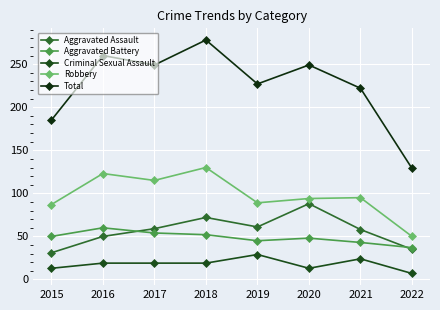

Where is the first local minimum for Aggravated Assault?

2019